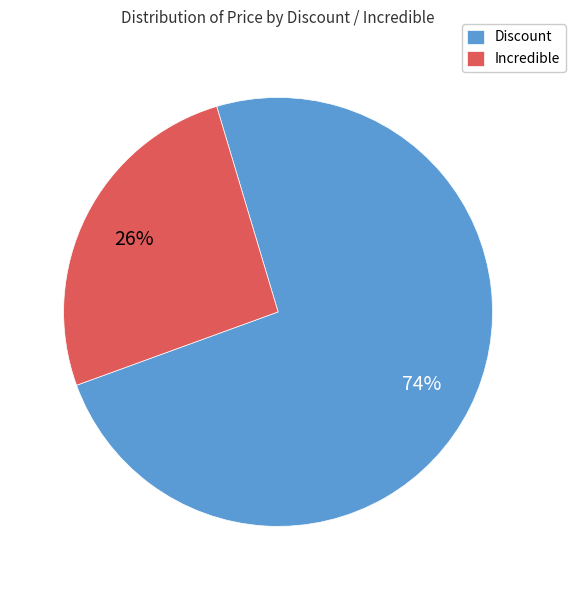

True or false: Incredible accounts for 39% of the total.

False